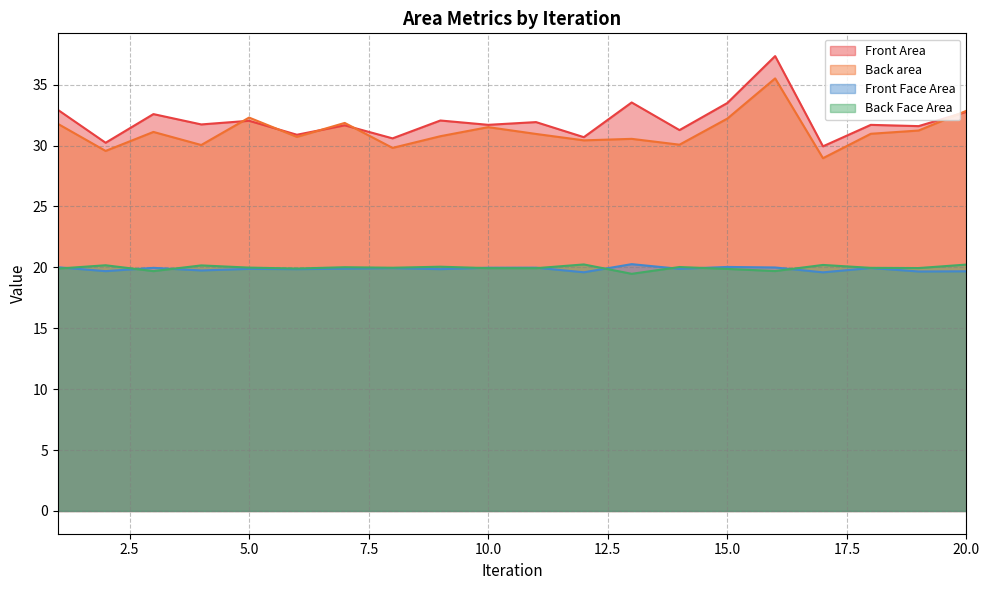

Which series changed the most between 3 and 20?

Back area